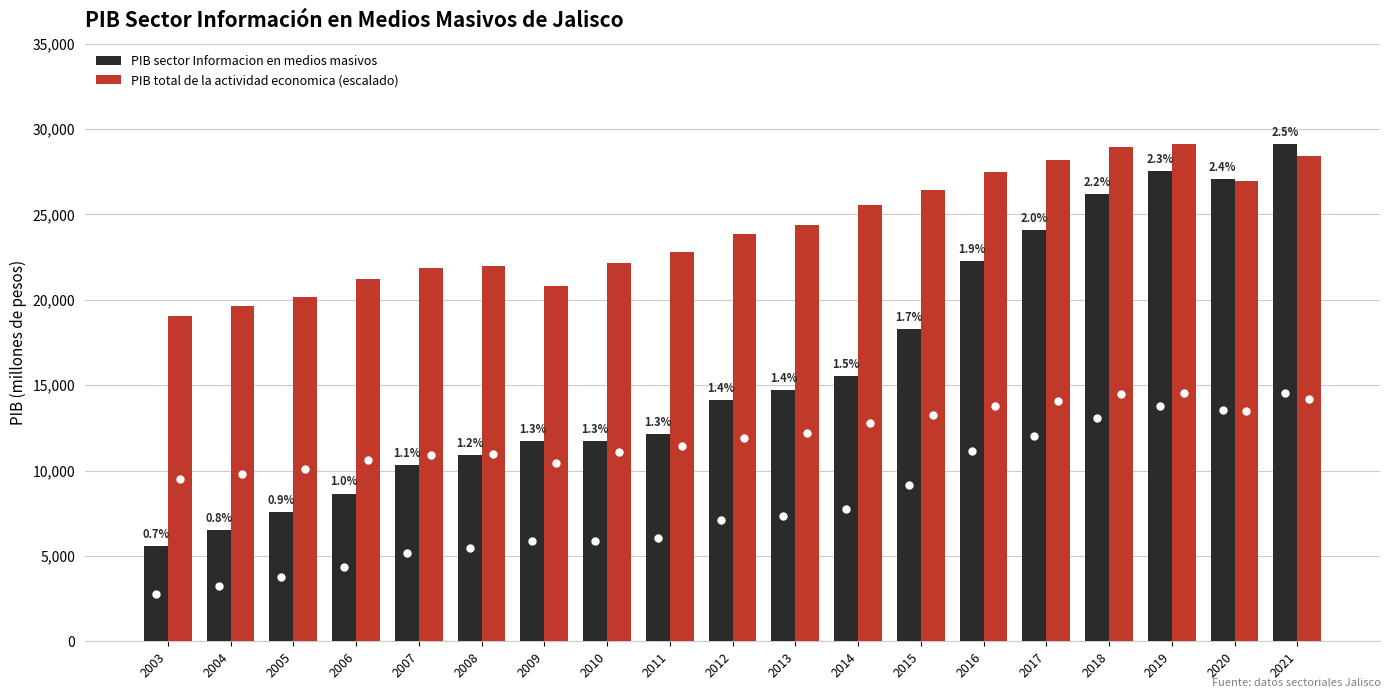

What is the total value across all series at 2010?

33898.9